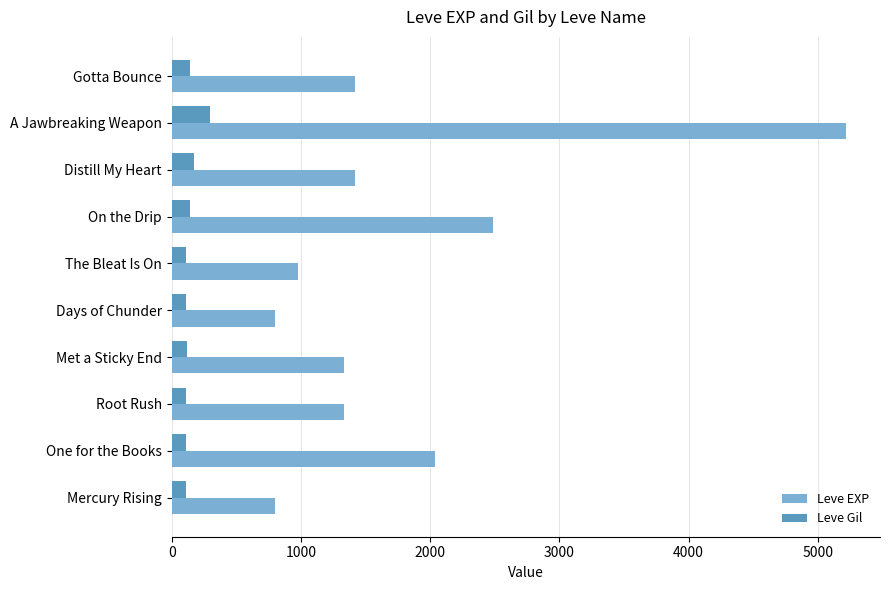

What are all the series names shown in the legend?

Leve EXP, Leve Gil